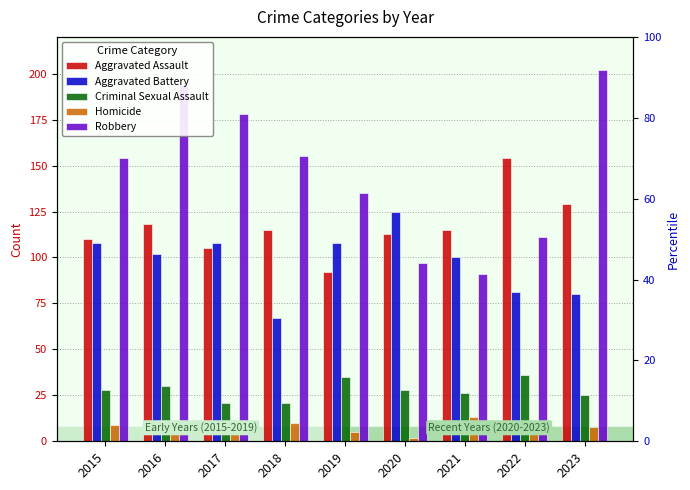

What is the smallest value displayed?

2